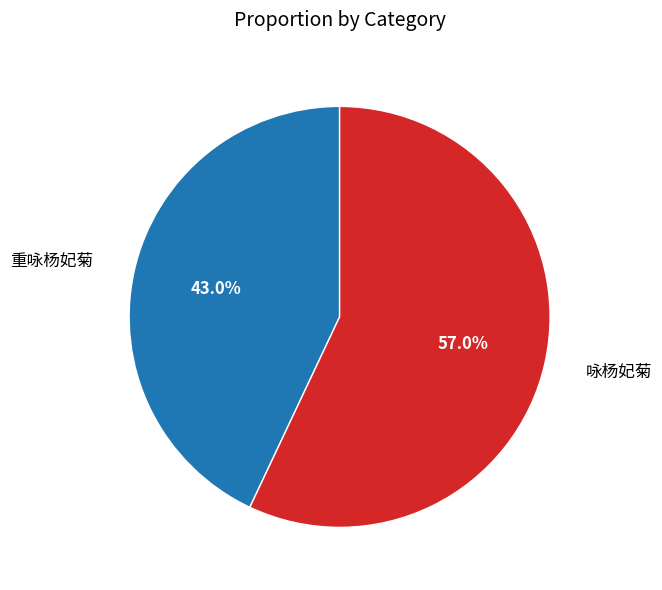

Is there any slice that represents more than half of the pie?

Yes